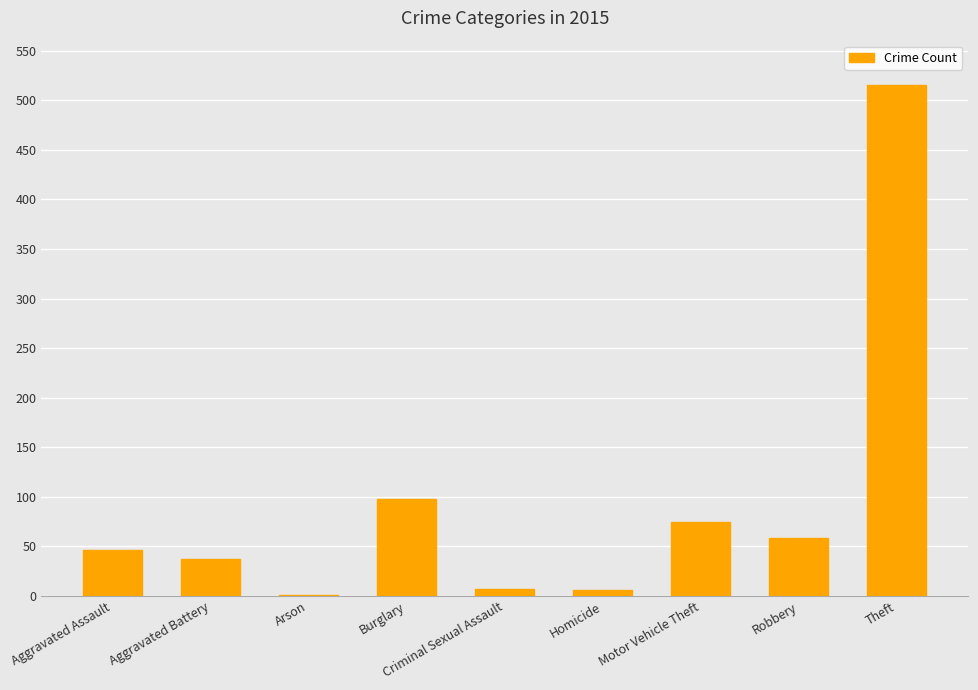

The value at Burglary is 98. True or false?

True